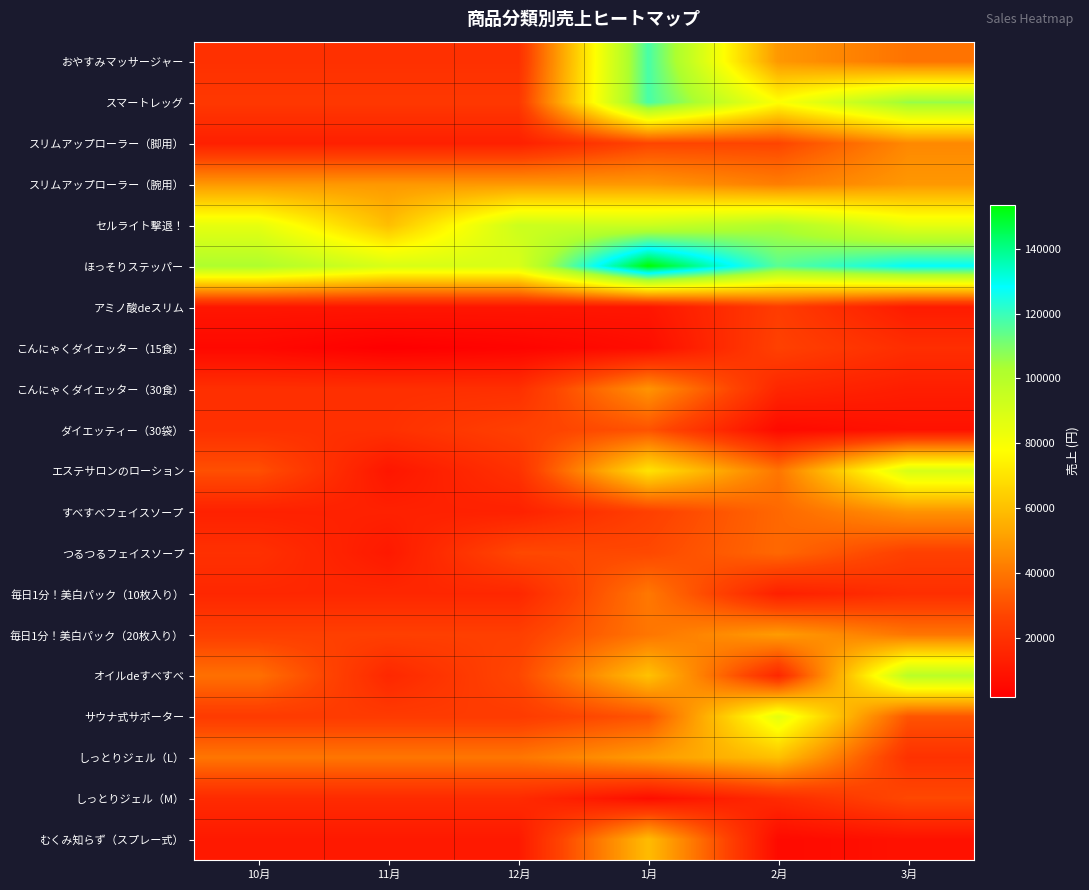

Reading left to right, transcribe all the data shown in this chart.

おやすみマッサージャー: 10月=19600	11月=19600	12月=19600	1月=117600	2月=49000	3月=39200
スマートレッグ: 10月=22400	11月=22400	12月=22400	1月=117600	2月=78400	3月=106400
スリムアップローラー（脚用）: 10月=13500	11月=13500	12月=13500	1月=27000	2月=27000	3月=45000
スリムアップローラー（腕用）: 10月=49000	11月=49000	12月=49000	1月=49000	2月=42000	3月=49000
セルライト撃退！: 10月=85000	11月=59500	12月=93500	1月=93500	2月=102000	3月=85000
ほっそりステッパー: 10月=102400	11月=89600	12月=89600	1月=153600	2月=115200	3月=128000
アミノ酸deスリム: 10月=10000	11月=10000	12月=10000	1月=10000	2月=24000	3月=12000
こんにゃくダイエッター（15食）: 10月=5100	11月=1700	12月=3400	1月=6800	2月=25500	3月=18700
こんにゃくダイエッター（30食）: 10月=19200	11月=19200	12月=19200	1月=48000	2月=16000	3月=12800
ダイエッティー（30袋）: 10月=19600	11月=19600	12月=25200	1月=30800	2月=5600	3月=8400
エステサロンのローション: 10月=30000	11月=10000	12月=20000	1月=70000	2月=40000	3月=90000
すべすべフェイスソープ: 10月=14000	11月=14000	12月=14000	1月=25200	2月=36400	3月=47600
つるつるフェイスソープ: 10月=19600	11月=11200	12月=28000	1月=28000	2月=36400	3月=25200
毎日1分！美白パック（10枚入り）: 10月=16200	11月=16200	12月=16200	1月=40500	2月=13500	3月=18900
毎日1分！美白パック（20枚入り）: 10月=25000	11月=25000	12月=25000	1月=40000	2月=50000	3月=40000
オイルdeすべすべ: 10月=38500	11月=16500	12月=27500	1月=60500	2月=16500	3月=99000
サウナ式サポーター: 10月=23400	11月=23400	12月=23400	1月=31200	2月=85800	3月=31200
しっとりジェル（L）: 10月=40000	11月=40000	12月=40000	1月=50000	2月=60000	3月=20000
しっとりジェル（M）: 10月=17500	11月=17500	12月=17500	1月=7000	2月=17500	3月=28000
むくみ知らず（スプレー式）: 10月=11200	11月=11200	12月=11200	1月=58800	2月=5600	3月=8400